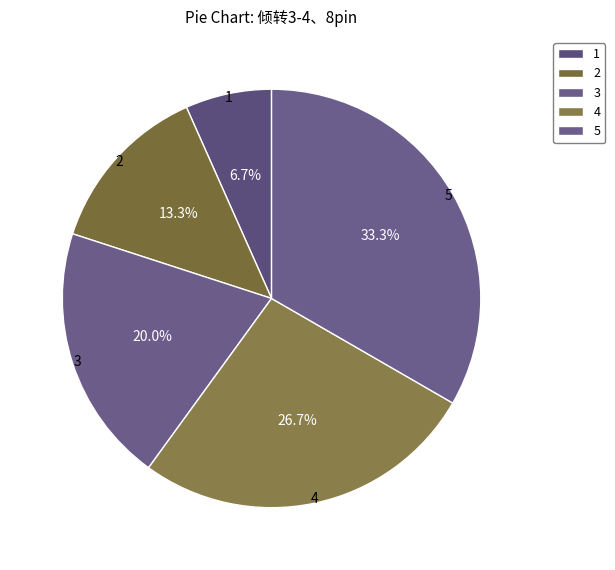

Count the number of slices in the pie.

5